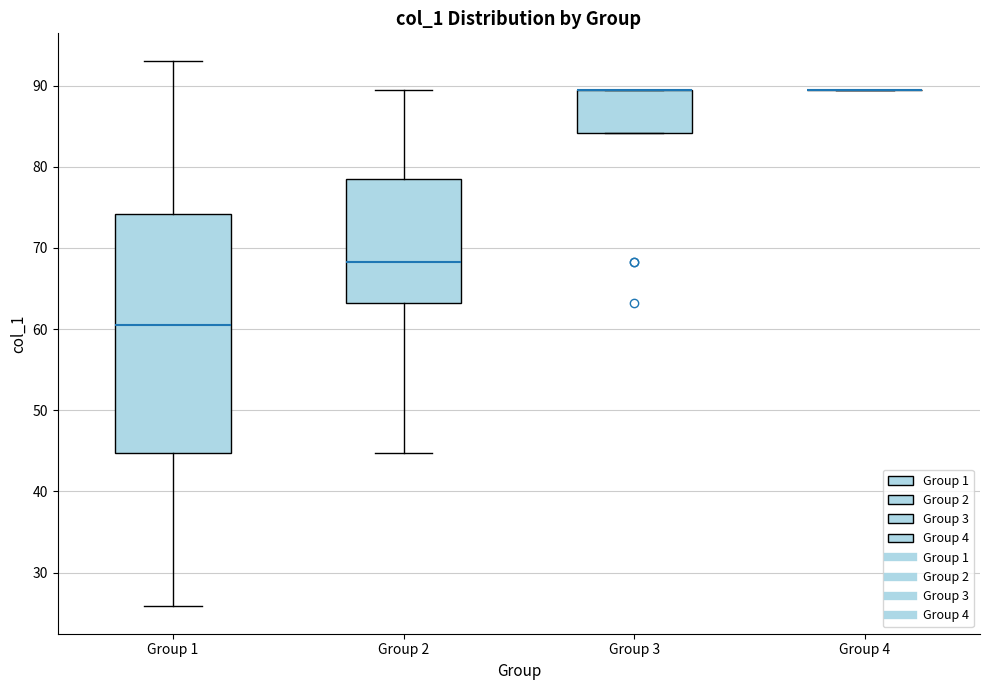

Reading left to right, transcribe this box plot: for each box, give where its median line is, the range the box spans, and where its two whiskers end, as read against the y-axis. The values are not printed on the chart, so give them approximately, as read against the axis.

Group 1: median 60, box 45 to 74, whiskers 26 to 93
Group 2: median 68, box 63 to 79, whiskers 45 to 89
Group 3: median 89 (drawn on the box's upper edge), box 84 to 89, whiskers 84 to 89
Group 4: box collapsed to a line at 89, whiskers 89 to 89